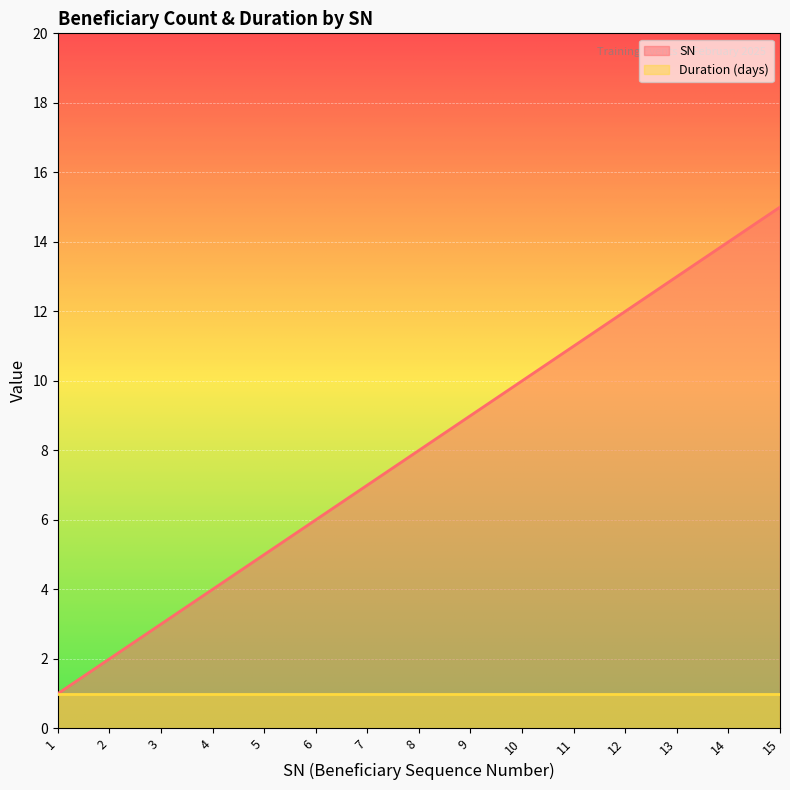

At which category does the chart reach its minimum across all series?

1